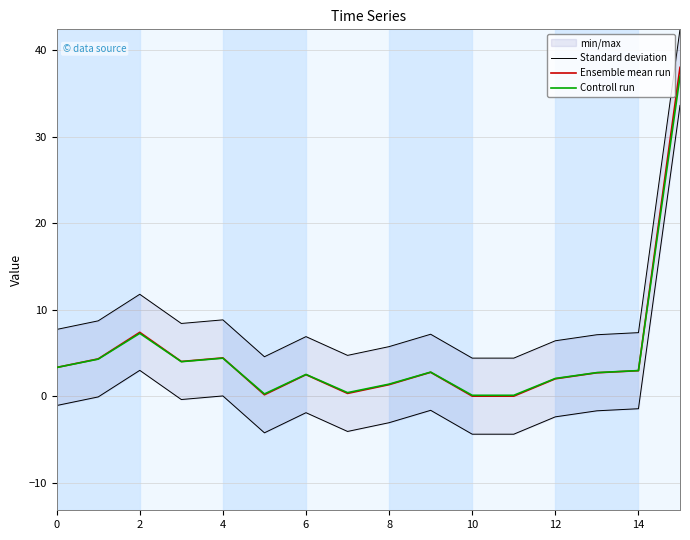

Which series has the largest range (max minus min)?

Standard deviation